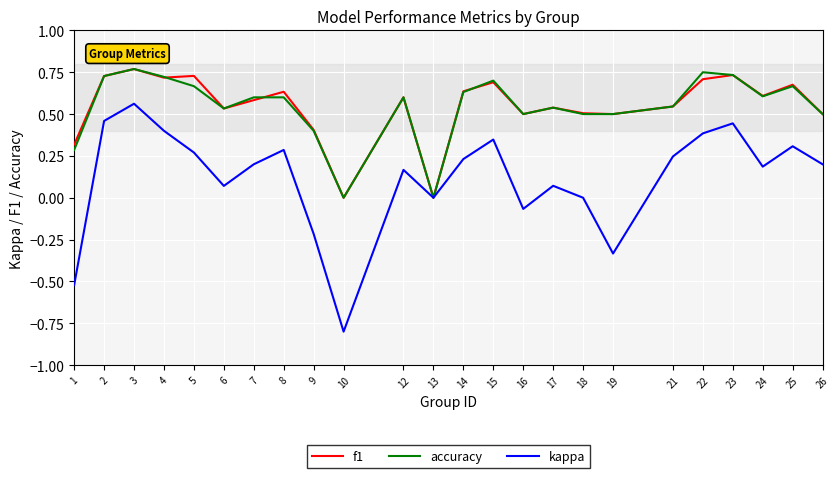

At which category is the sum across all series the highest?

3